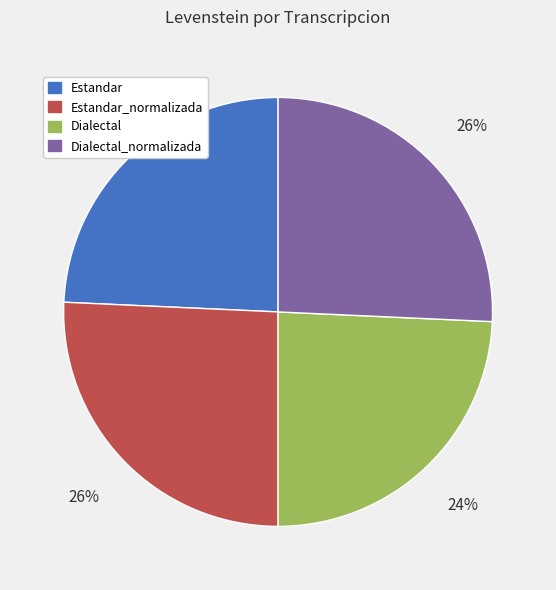

Is there a majority slice in this chart?

No